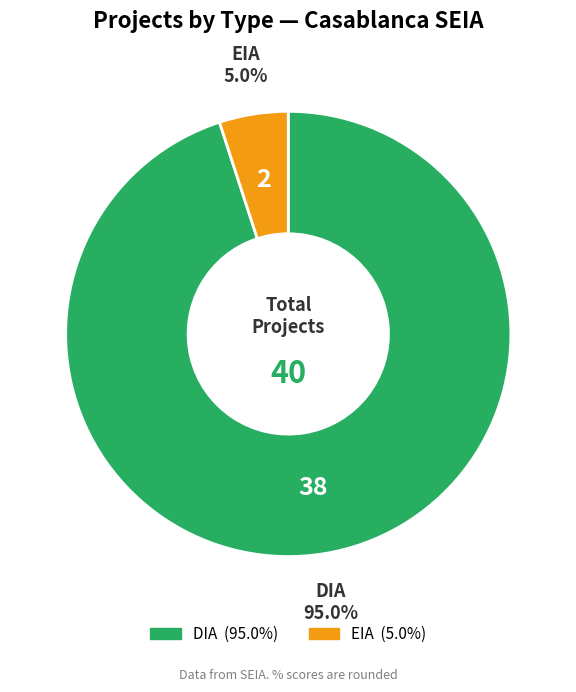

What percentage is the EIA slice, to the nearest percent?

5%